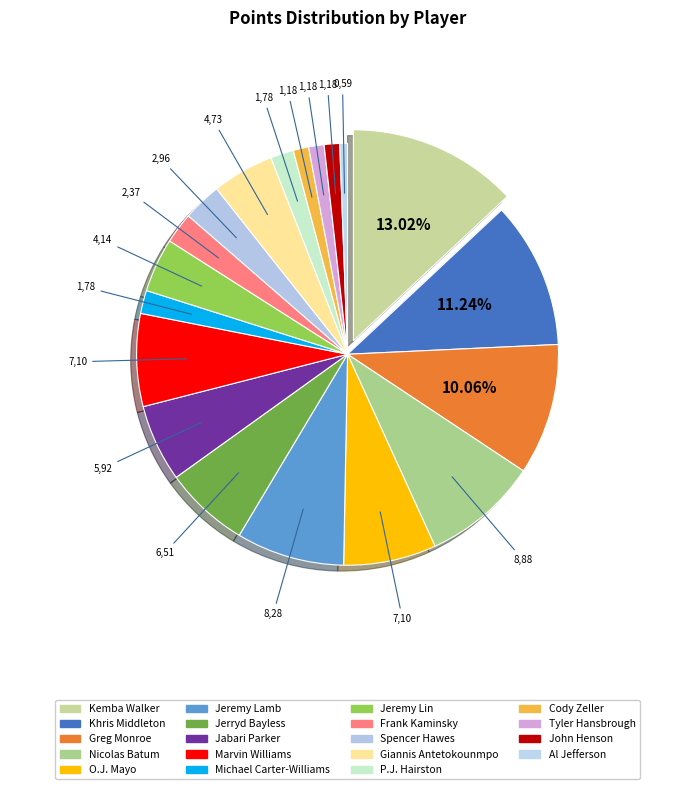

How many segments does this pie chart have?

19